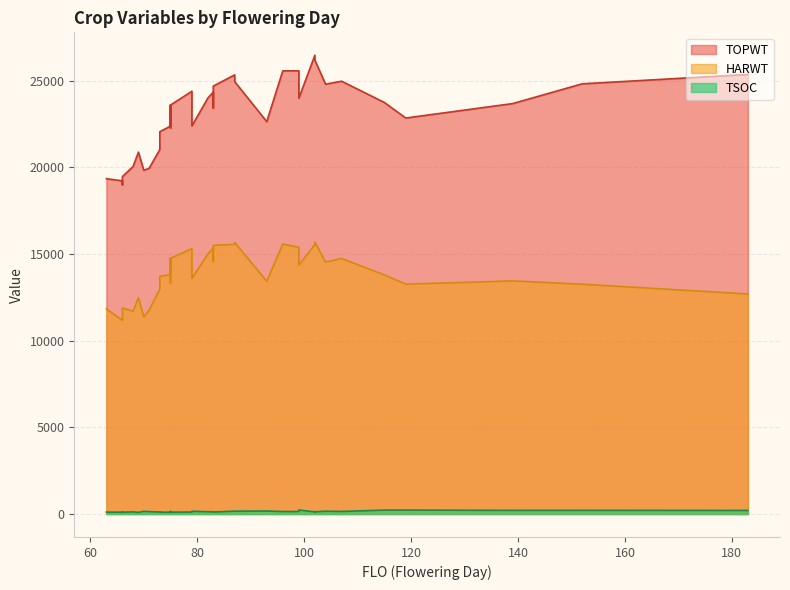

What are all the series names shown in the legend?

TOPWT, HARWT, TSOC